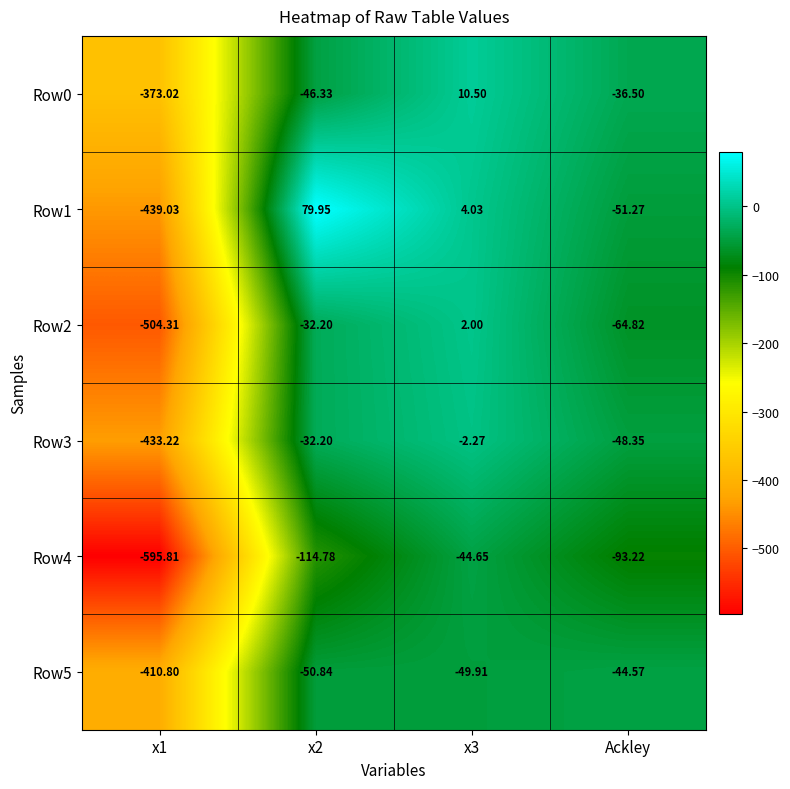

Which series has the largest total across all categories?

Row1